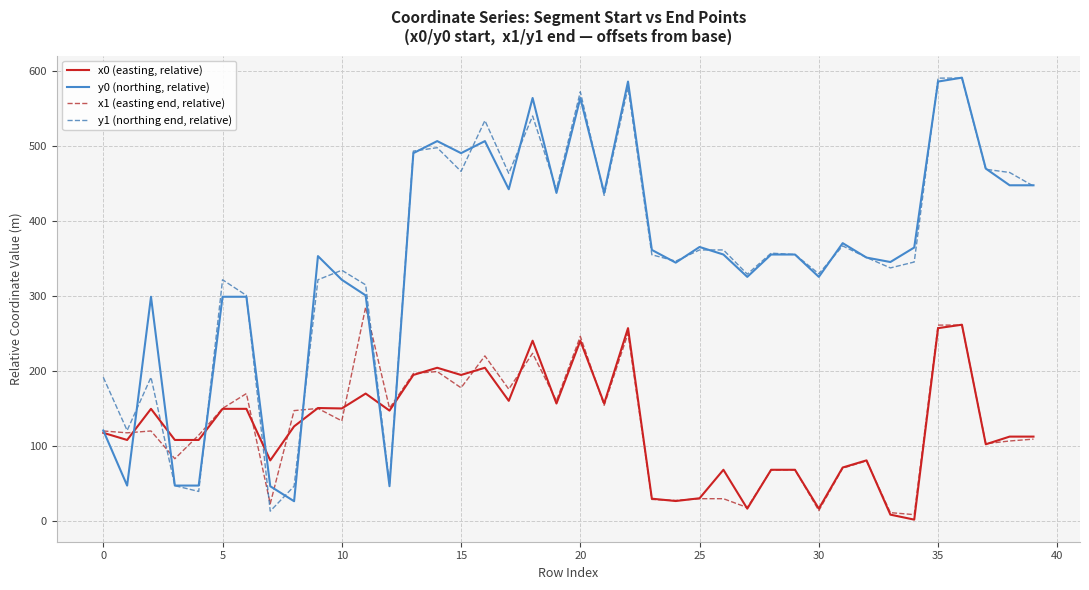

What is the maximum value for y1 (northing end, relative)?

590.4